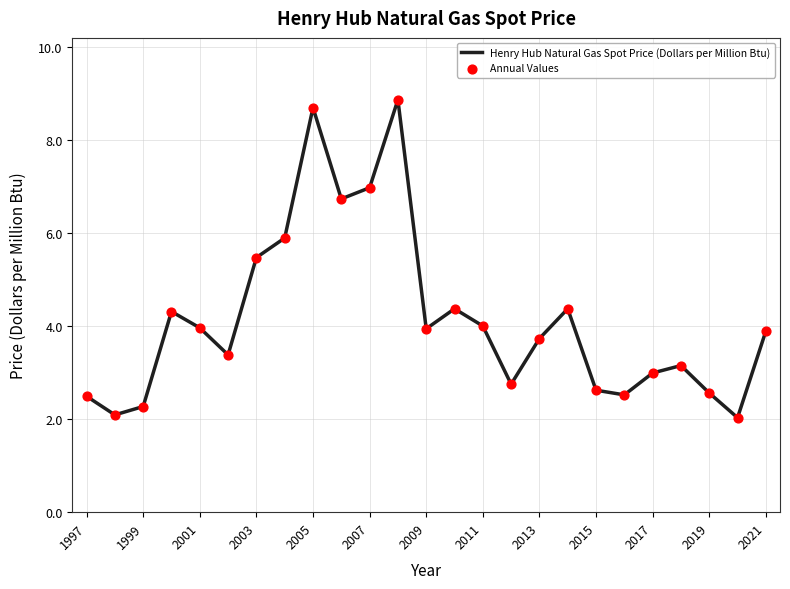

What is the smallest value displayed?

2.0